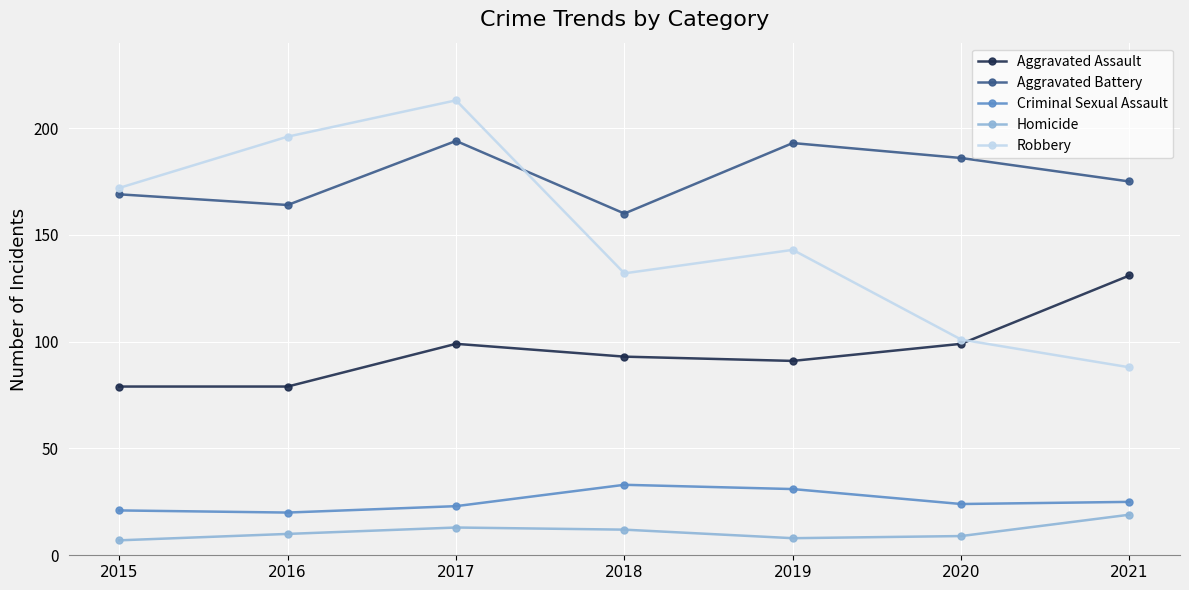

How many interior local valleys does the Homicide series have?

1